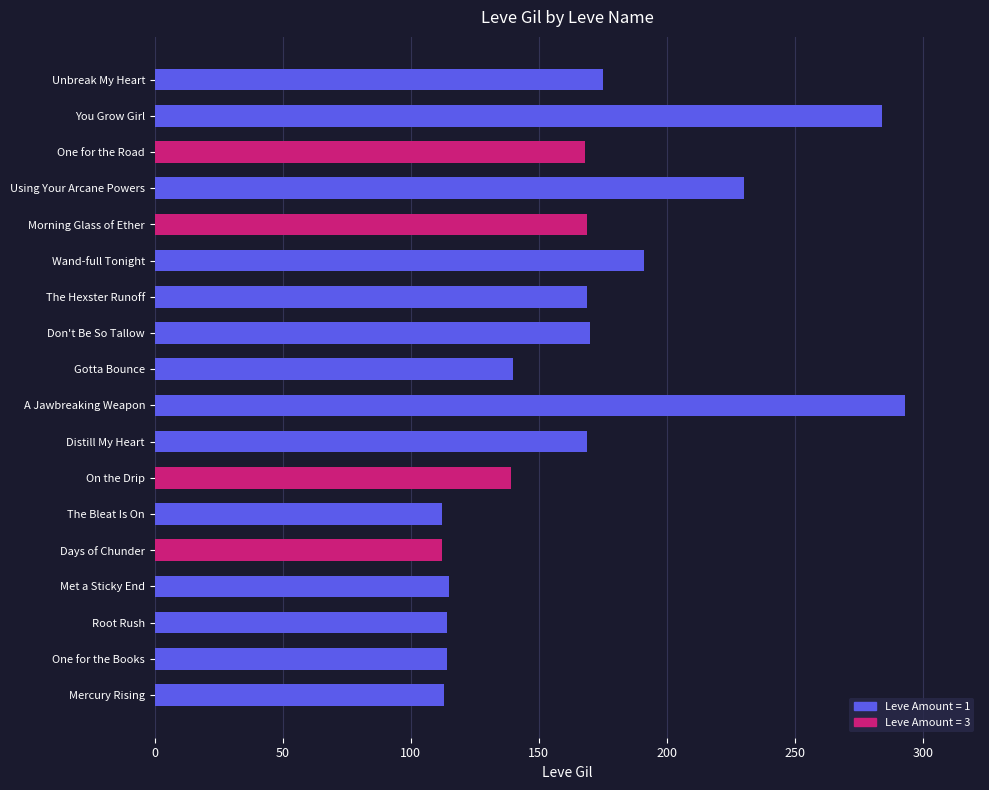

Reading left to right, extract all data points from this chart.

Leve Gil: Mercury Rising=113	One for the Books=114	Root Rush=114	Met a Sticky End=115	Days of Chunder=112	The Bleat Is On=112	On the Drip=139	Distill My Heart=169	A Jawbreaking Weapon=293	Gotta Bounce=140	Don't Be So Tallow=170	The Hexster Runoff=169	Wand-full Tonight=191	Morning Glass of Ether=169	Using Your Arcane Powers=230	One for the Road=168	You Grow Girl=284	Unbreak My Heart=175
Leve Amount: Mercury Rising=1	One for the Books=1	Root Rush=1	Met a Sticky End=1	Days of Chunder=3	The Bleat Is On=1	On the Drip=3	Distill My Heart=1	A Jawbreaking Weapon=1	Gotta Bounce=1	Don't Be So Tallow=1	The Hexster Runoff=1	Wand-full Tonight=1	Morning Glass of Ether=3	Using Your Arcane Powers=1	One for the Road=3	You Grow Girl=1	Unbreak My Heart=1